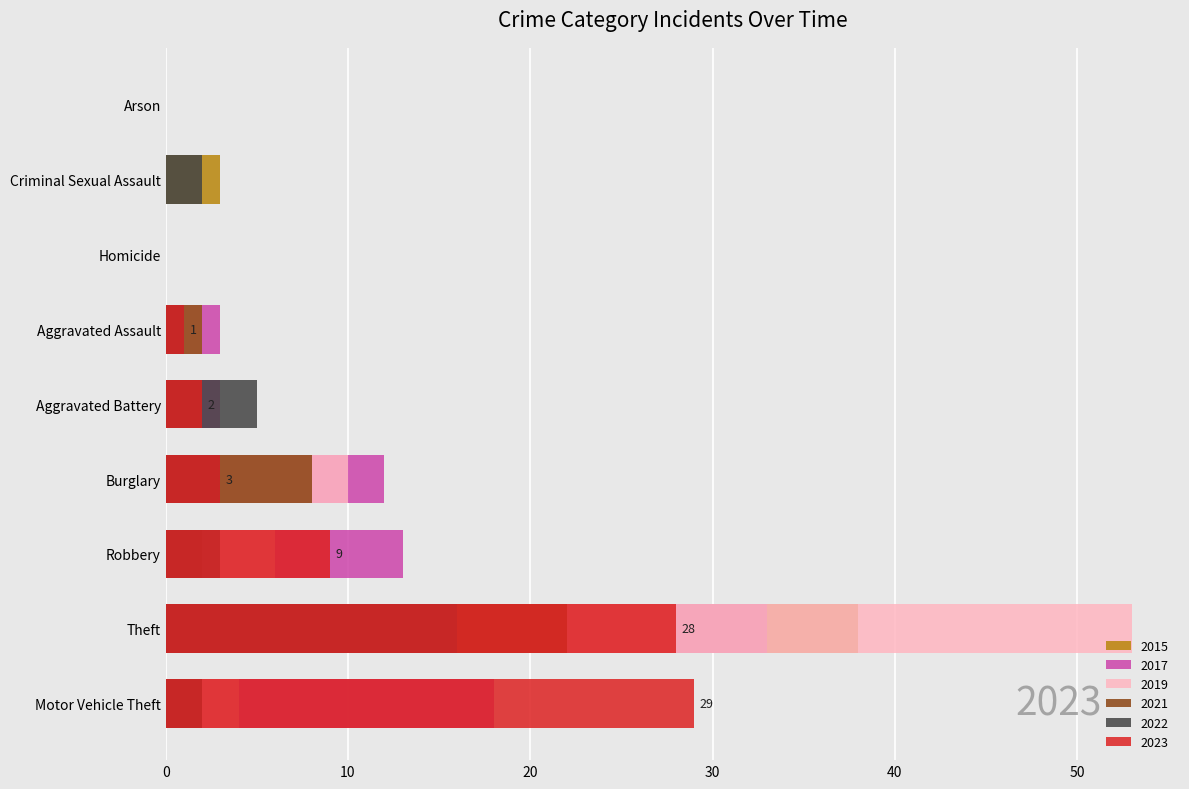

How many data points in 2019 are less than 2?

4